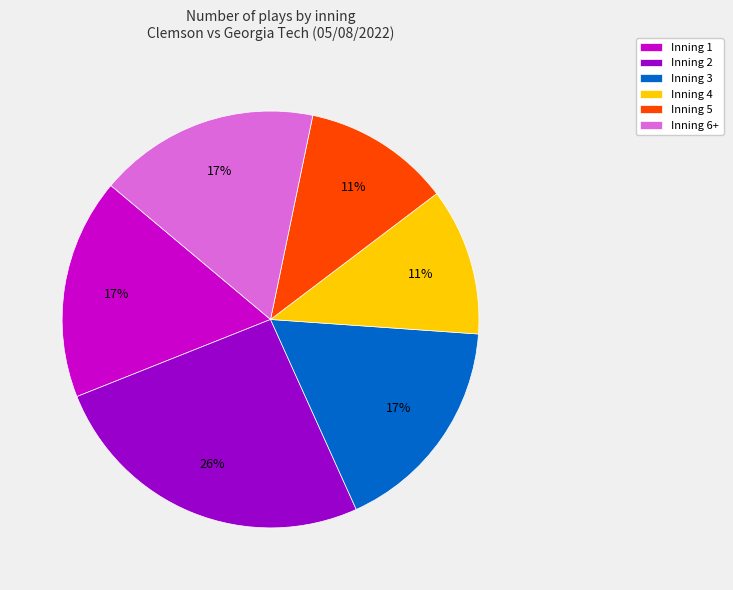

Which category has the biggest portion of the pie?

Inning 2